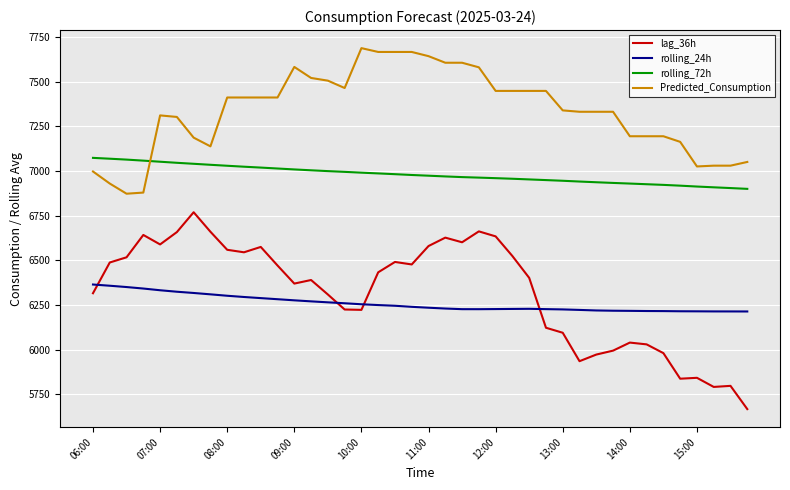

List the series in order of their peak value, lowest first.

rolling_24h, lag_36h, rolling_72h, Predicted_Consumption